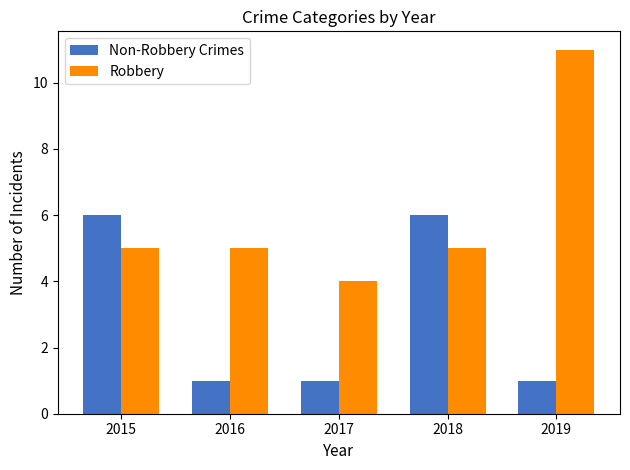

Reading left to right, extract all data points from this chart.

Non-Robbery Crimes: 2015=6	2016=1	2017=1	2018=6	2019=1
Robbery: 2015=5	2016=5	2017=4	2018=5	2019=11